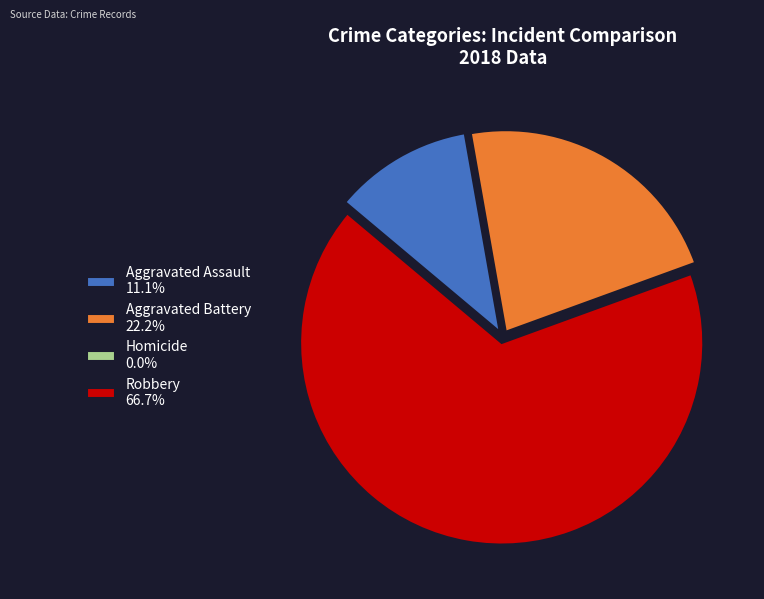

Is it true that Aggravated Assault is 24% of the pie?

False